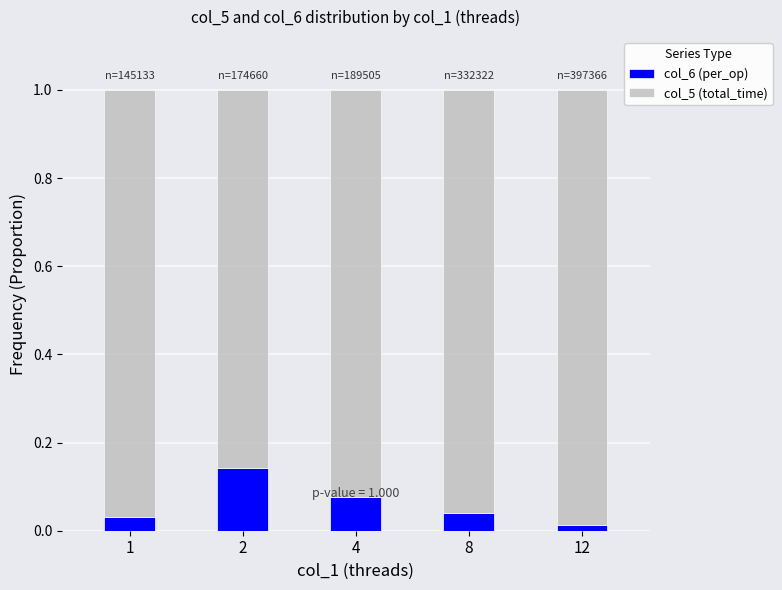

The col_6 (per_op) series shows 0.2 at 2. True or false?

False